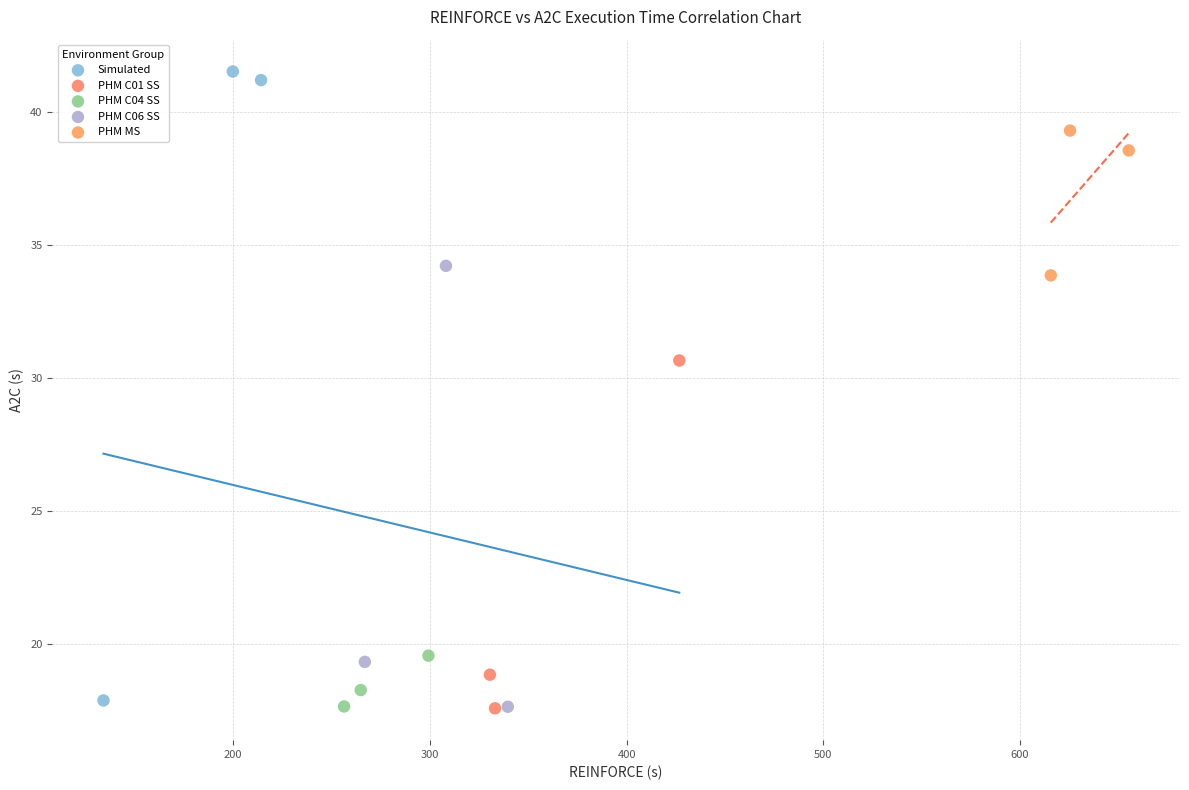

Which series contains the highest Y value?

Simulated